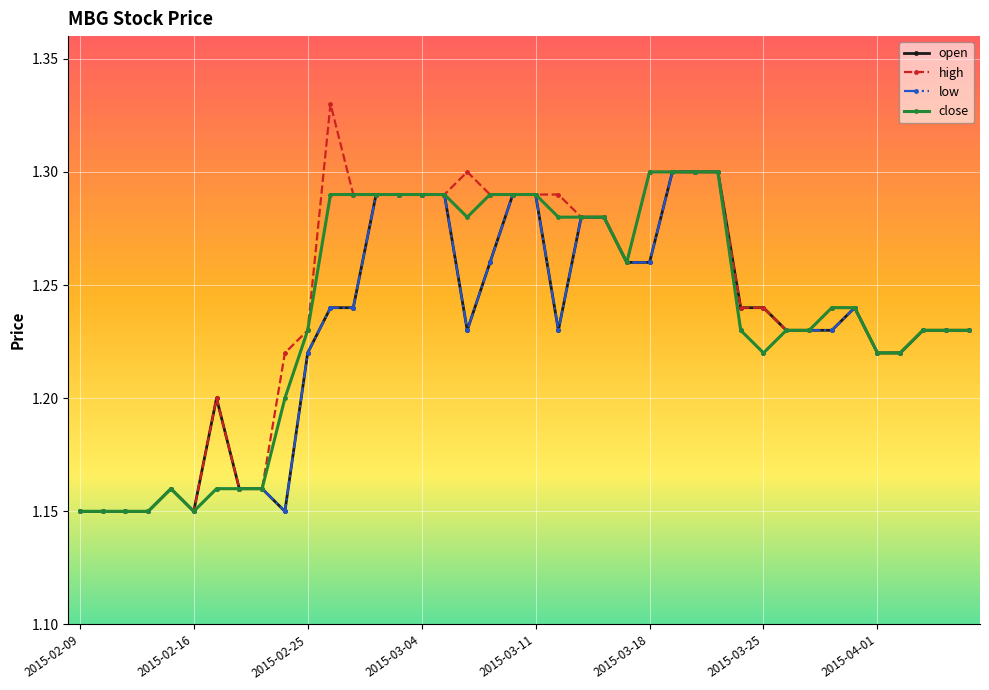

At how many categories does at least one series exceed 1?

40